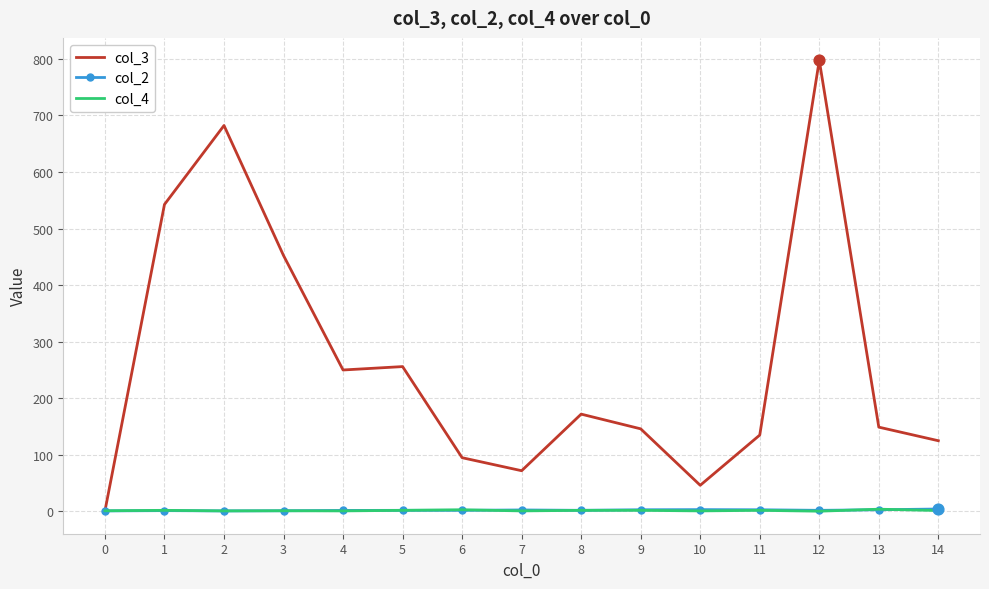

What is the total value across all series at 2?

684.0